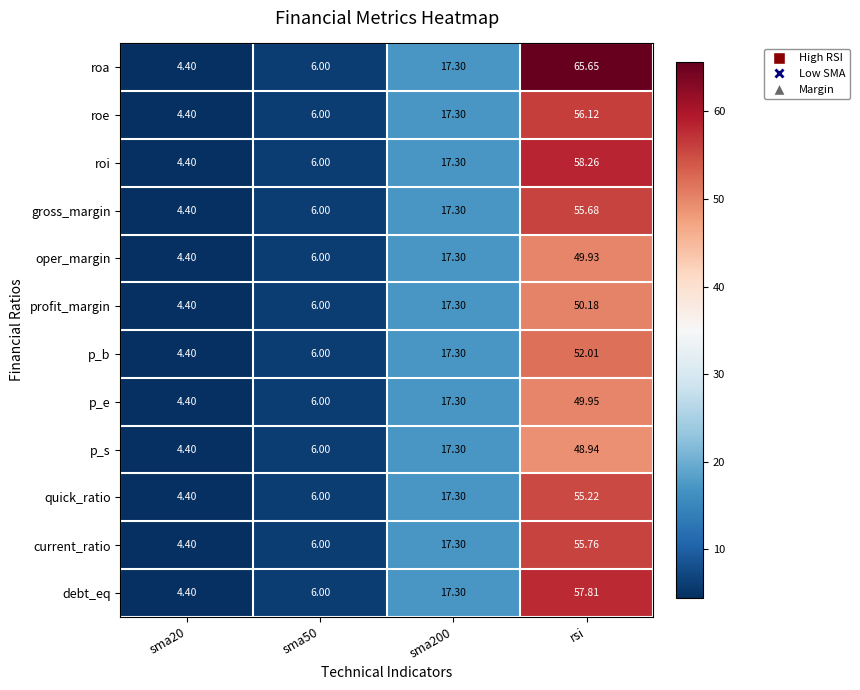

Which label corresponds to the largest value in the chart?

rsi